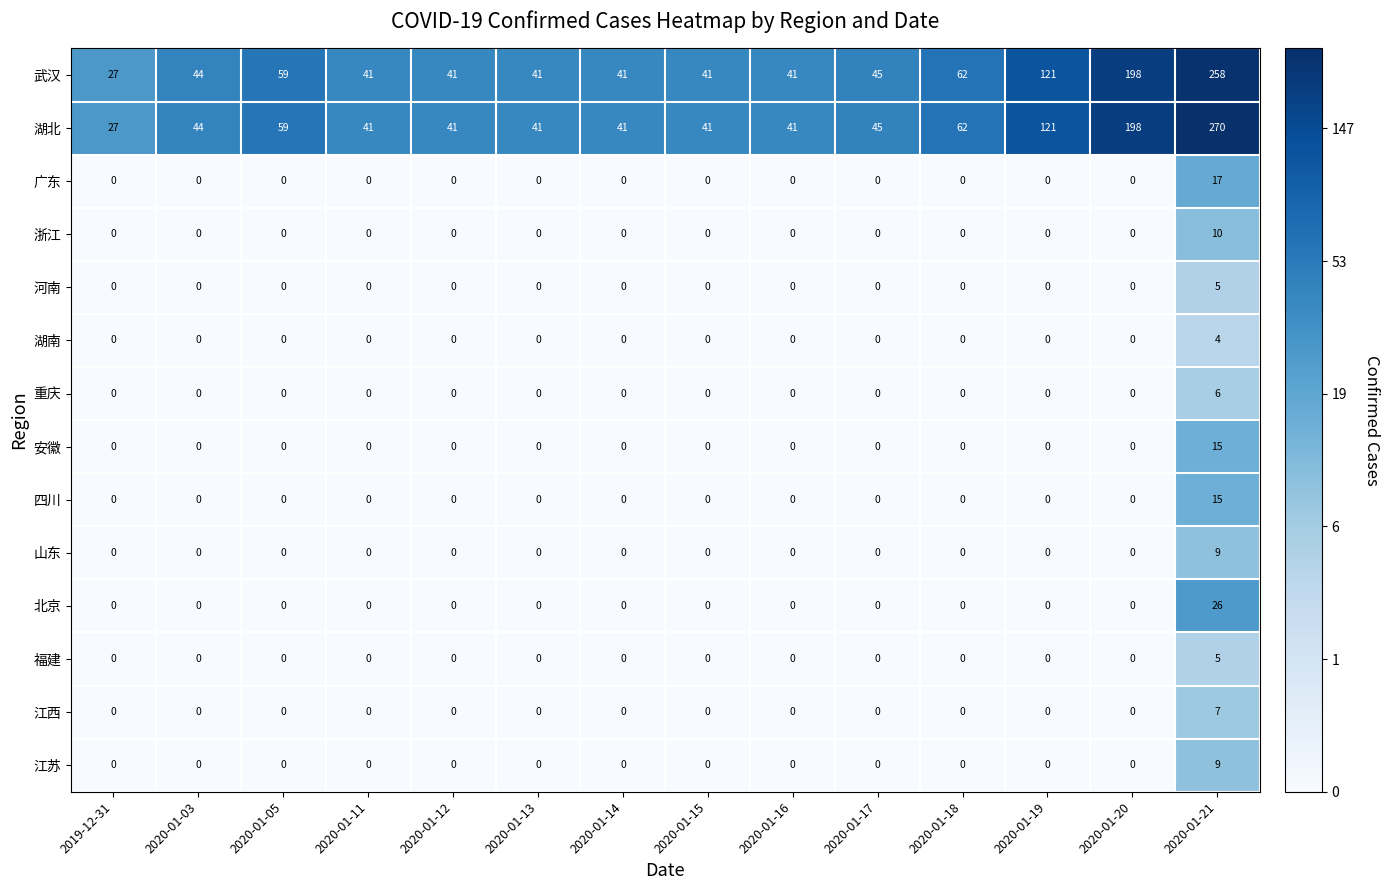

The value of 广东 at 2020-01-16 is 0. True or false?

True